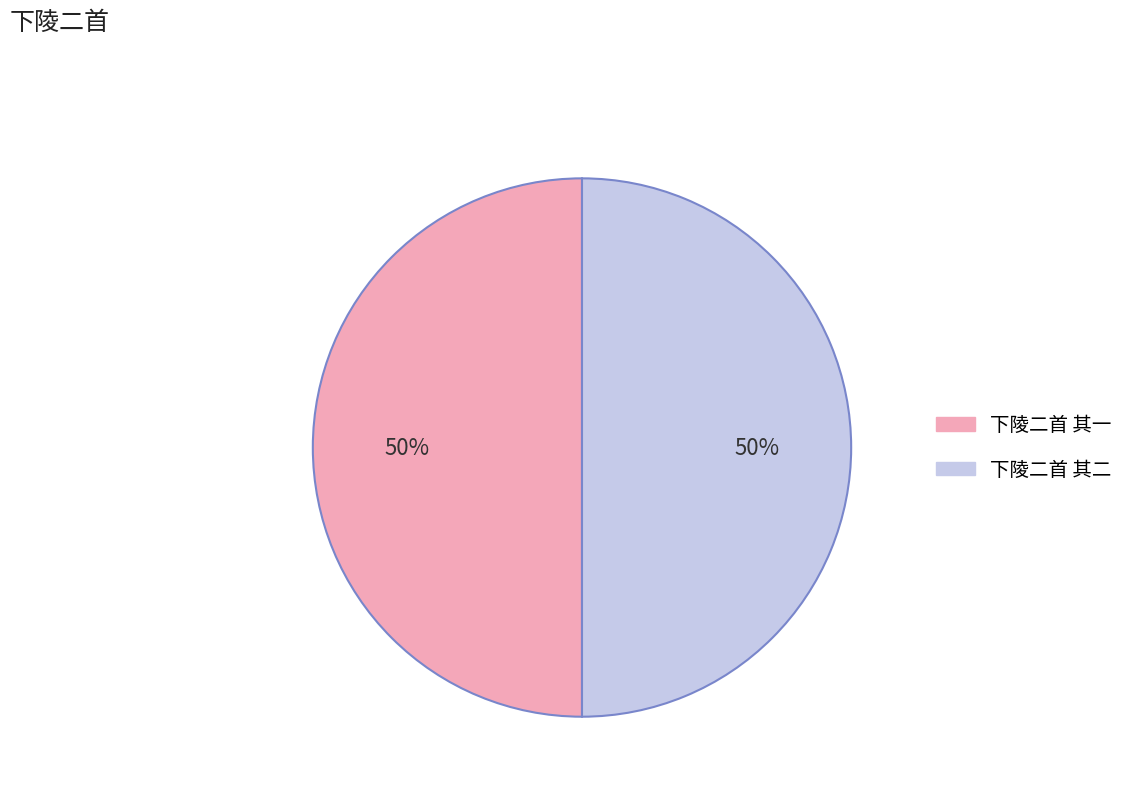

Combined, do 下陵二首 其二 and 下陵二首 其一 account for over 50%?

Yes